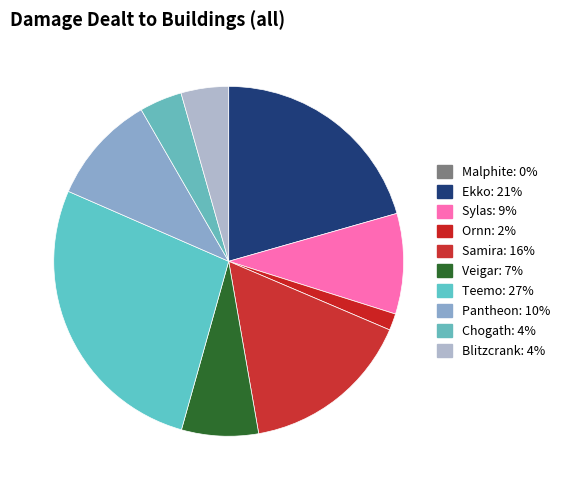

To the nearest percent, what portion does Ekko represent?

21%